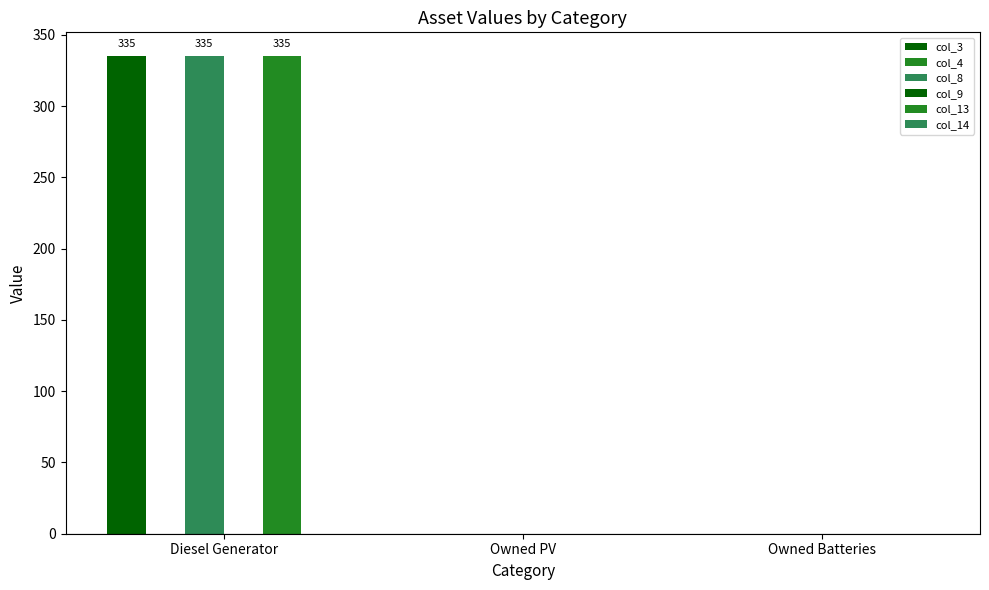

Reading left to right, extract all data points from this chart.

col_3: 335	0	0
col_4: 0	0	0
col_8: 335	0	0
col_9: 0	0	0
col_13: 335	0	0
col_14: 0	0	0